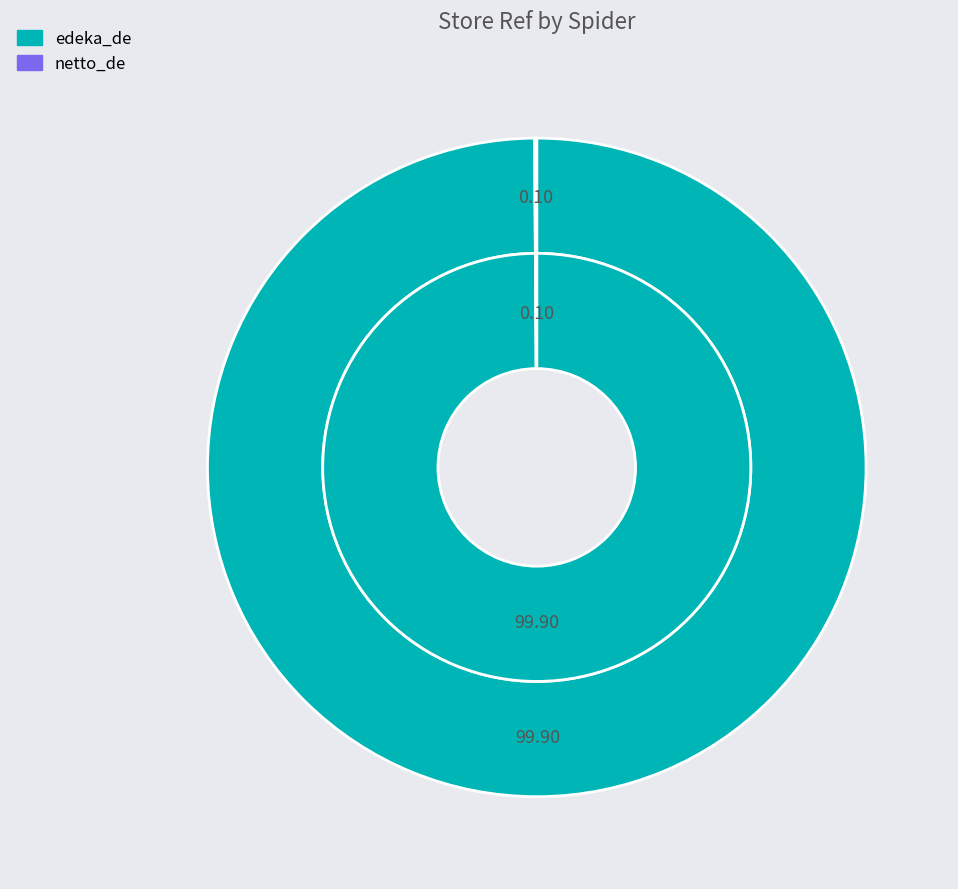

Do edeka_de and netto_de together represent more than half of the pie?

Yes